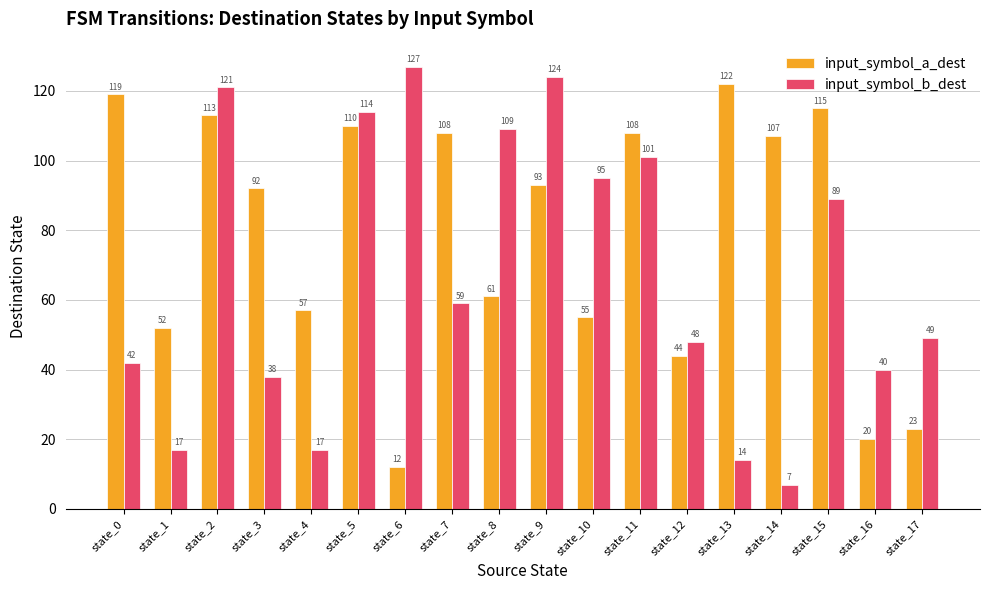

What is the sum of the input_symbol_a_dest values at state_5 and state_15?

225